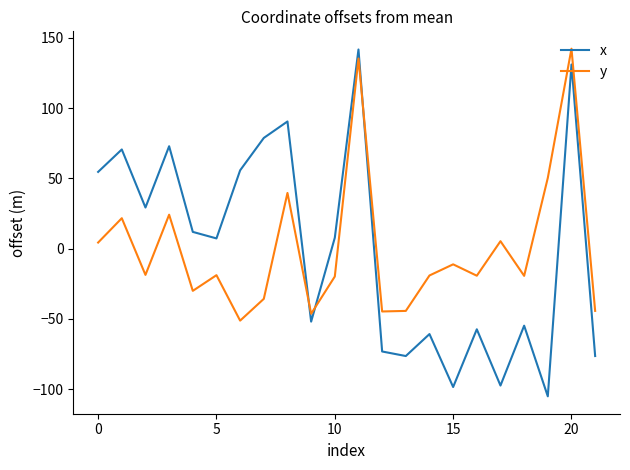

Which series has the largest range (max minus min)?

x